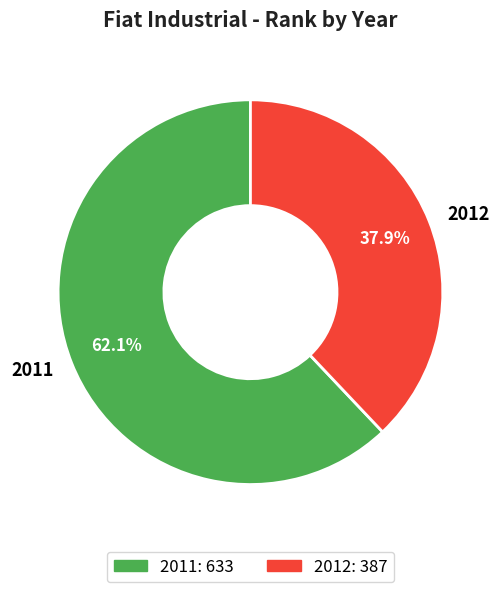

Does 2012 represent more than half of the total?

No